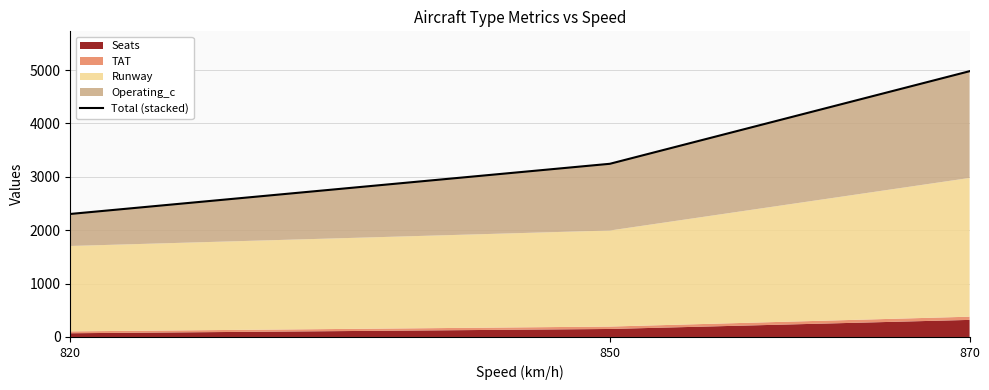

Does the chart display data point markers on the line(s)?

No